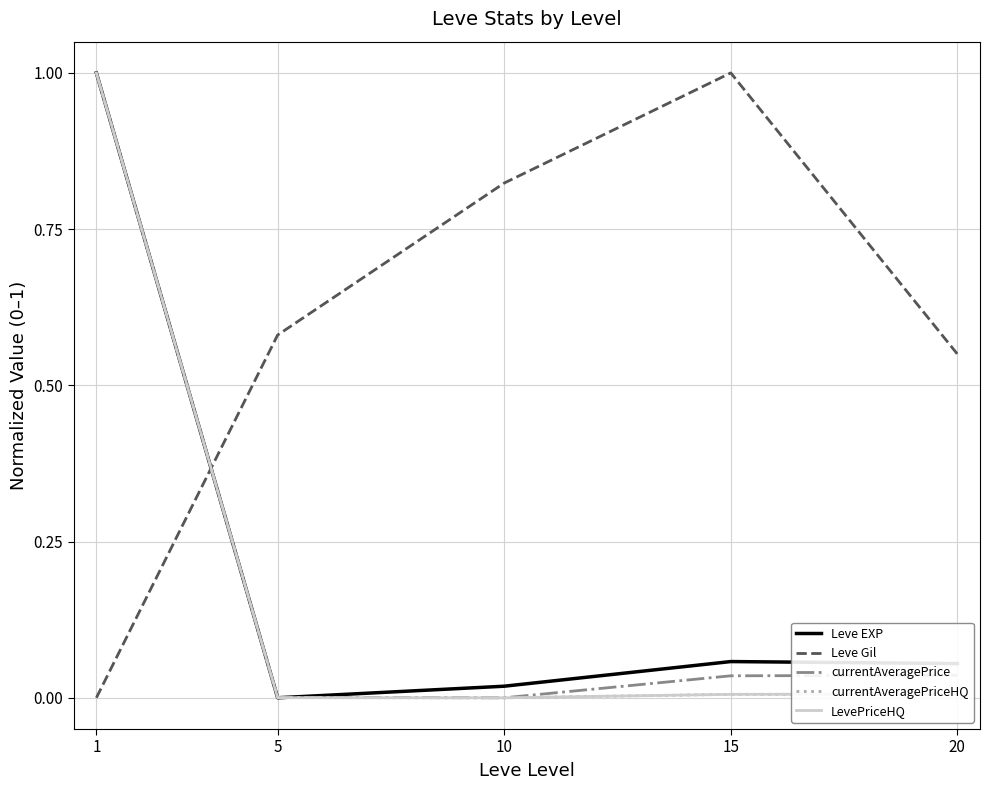

Is it true that currentAveragePrice equals 0.3 at 1?

False